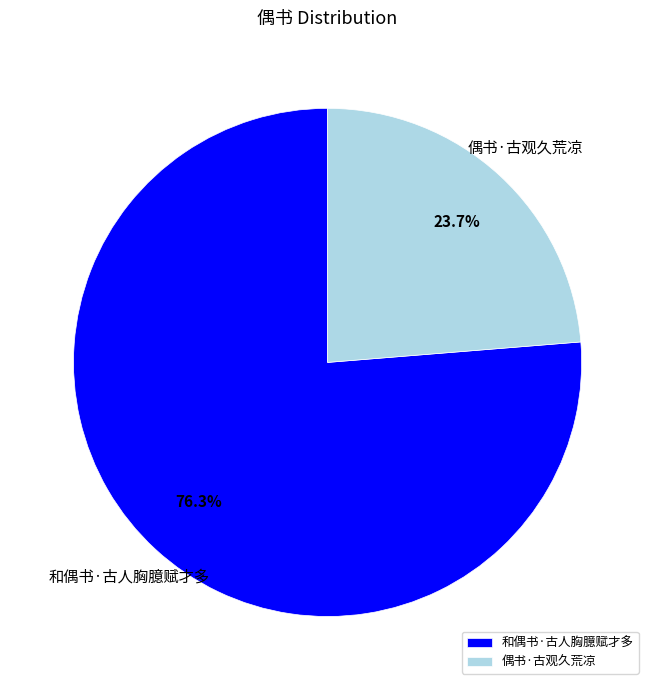

Rank the categories by value from lowest to highest.

偶书·古观久荒凉, 和偶书·古人胸臆赋才多